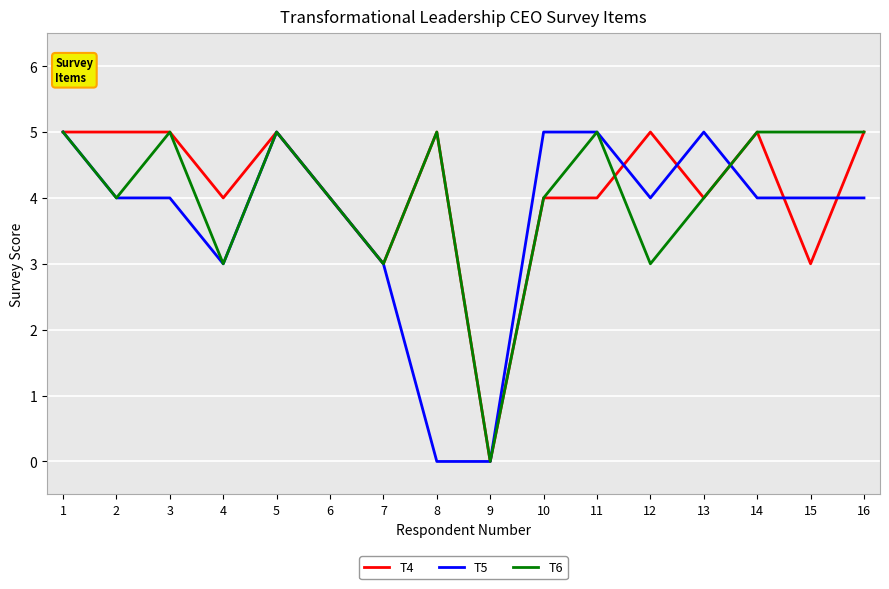

True or false: T6 has a value of 5 at 16.

True